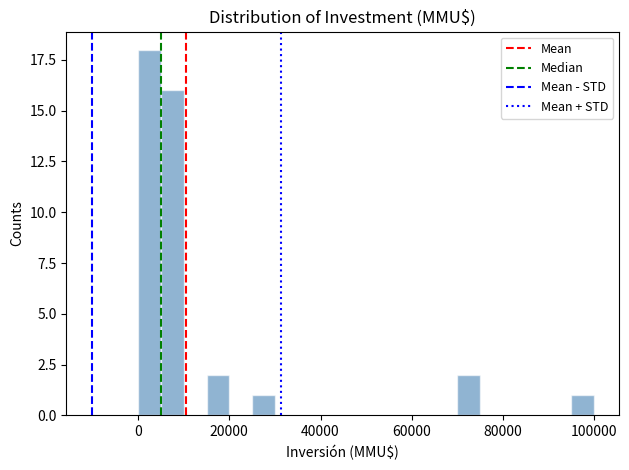

Read against the x-axis, roughly where is the centre of the tallest bar?

2000